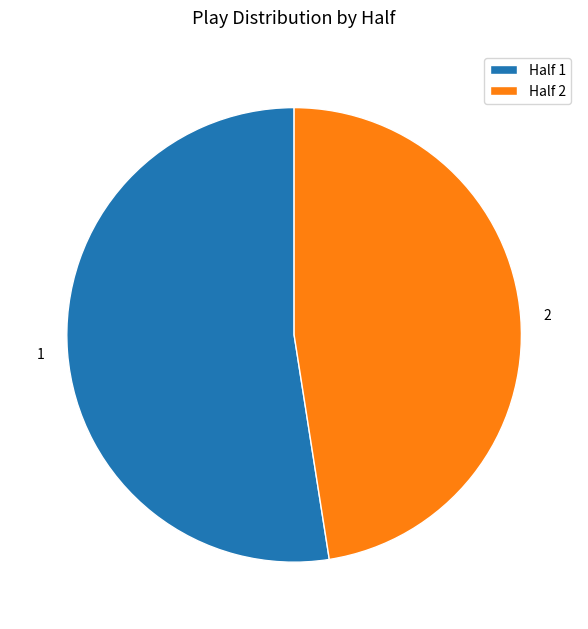

Rank the categories by value from highest to lowest.

Half 1, Half 2